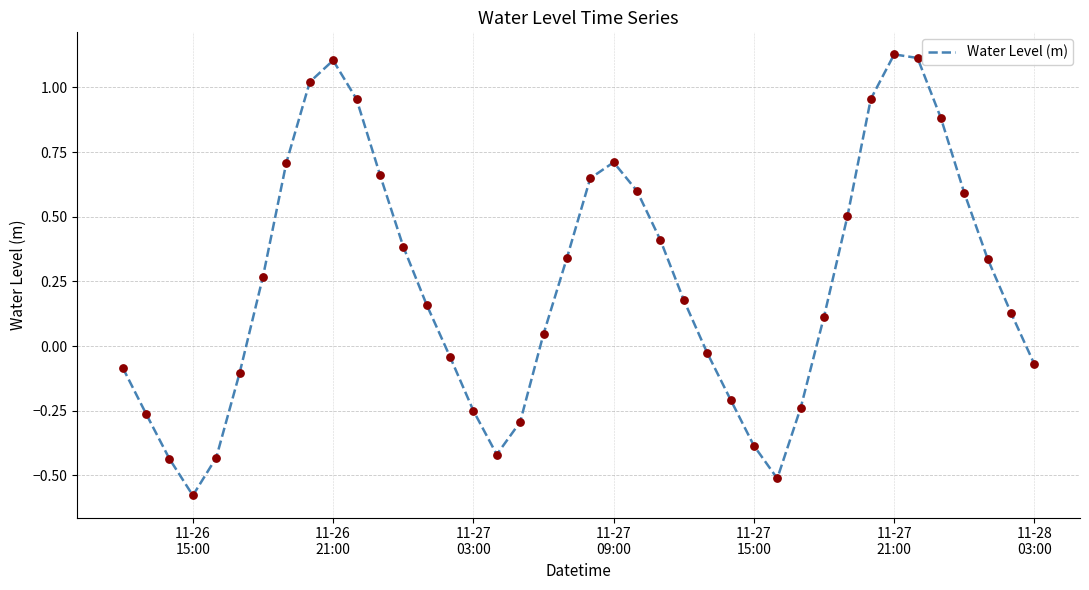

What is the difference between the maximum and minimum values?

1.7